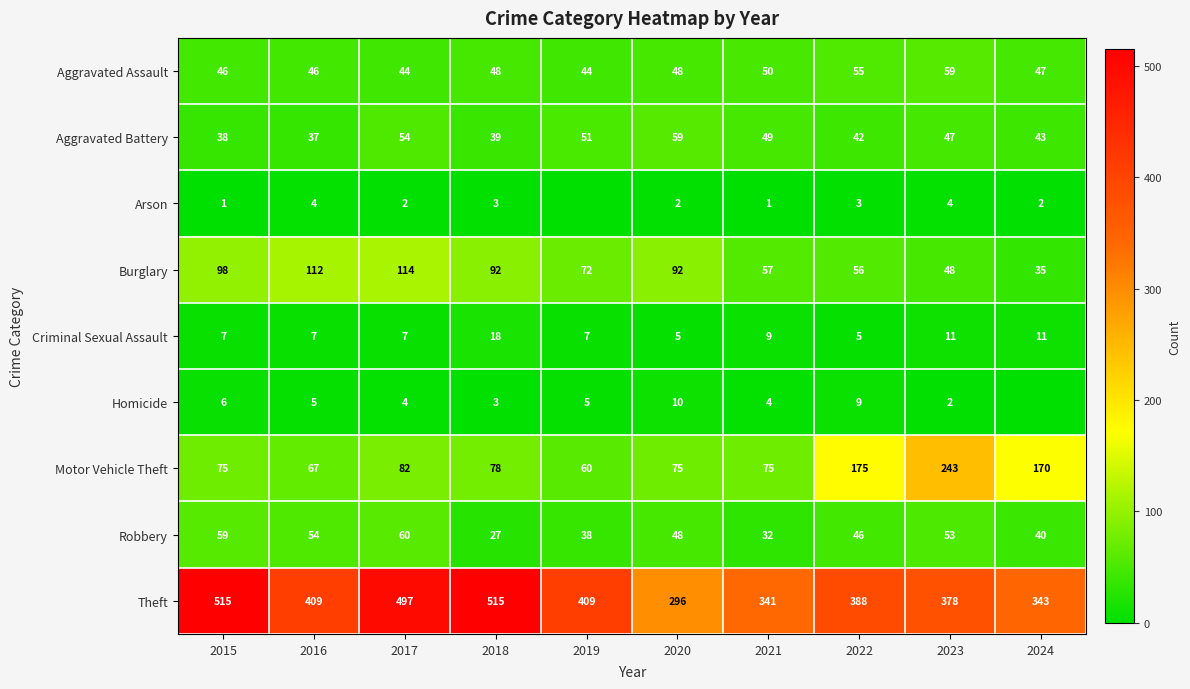

What is the approximate value of Burglary at 2022, to the nearest 10?

60